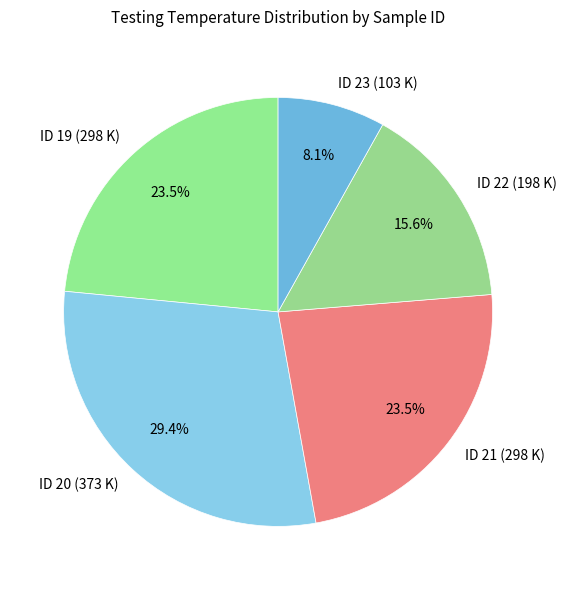

Count the number of slices in the pie.

5